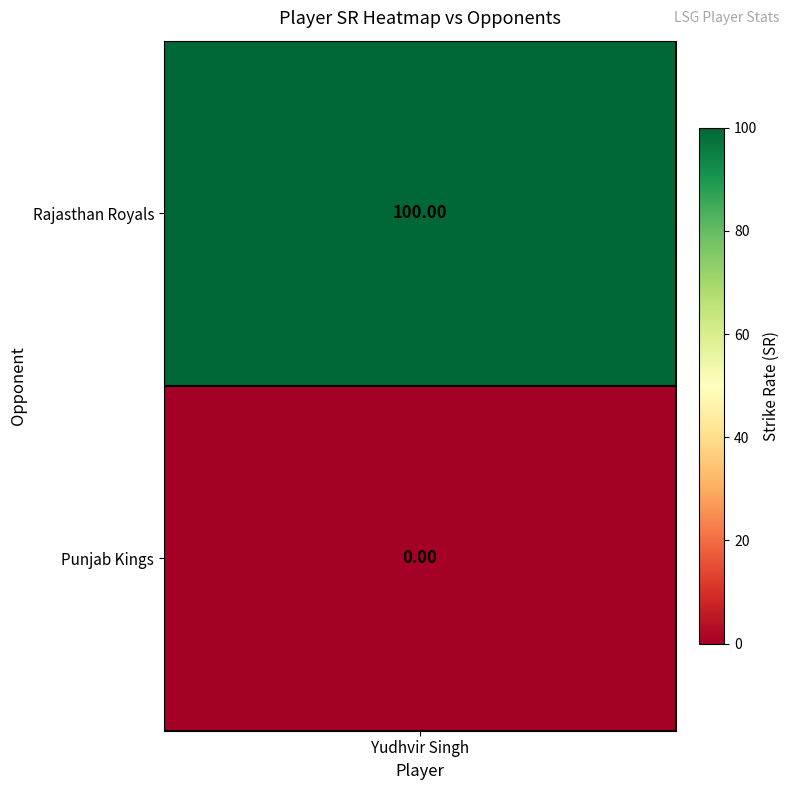

What is the sum of the values at Punjab Kings and Rajasthan Royals?

100